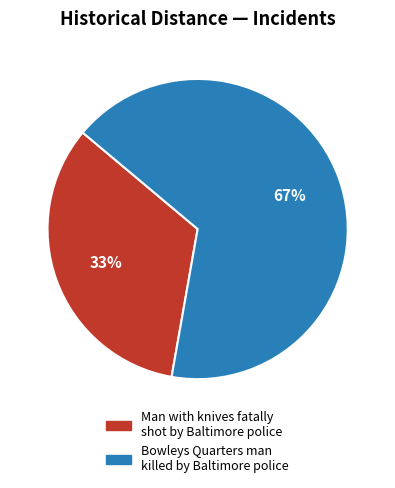

Do Bowleys Quarters man killed by Baltimore police and Man with knives fatally shot by Baltimore police together represent more than half of the pie?

Yes